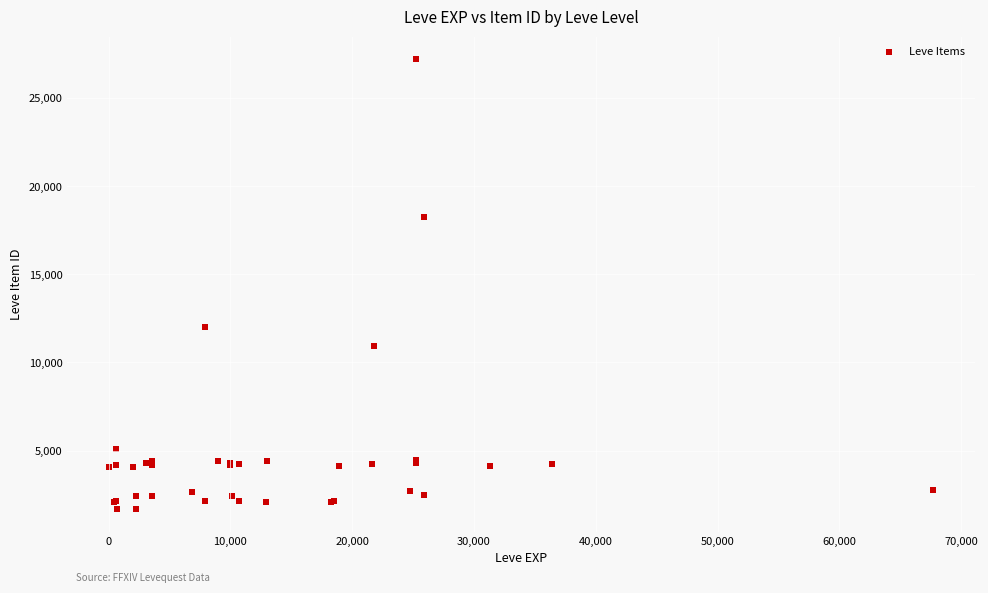

What Y value in the scatter plot is closest to 14448?

12018